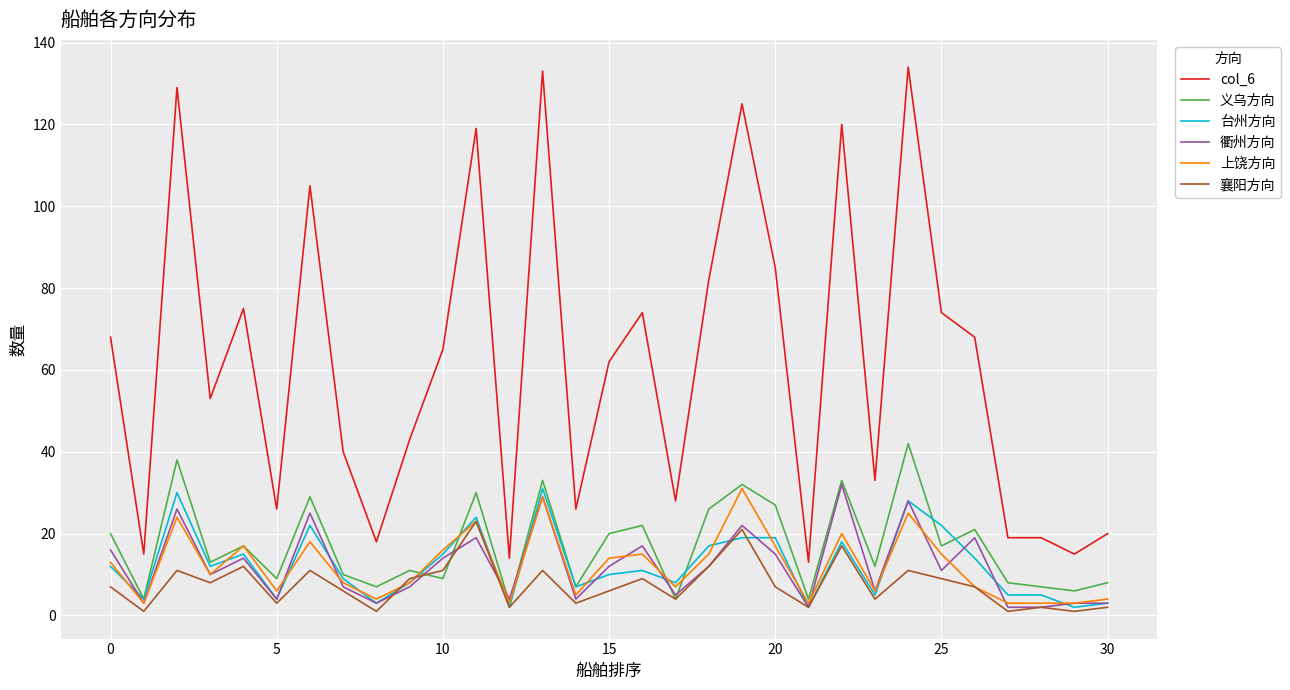

True or false: 台州方向 and col_6 intersect in this chart.

False